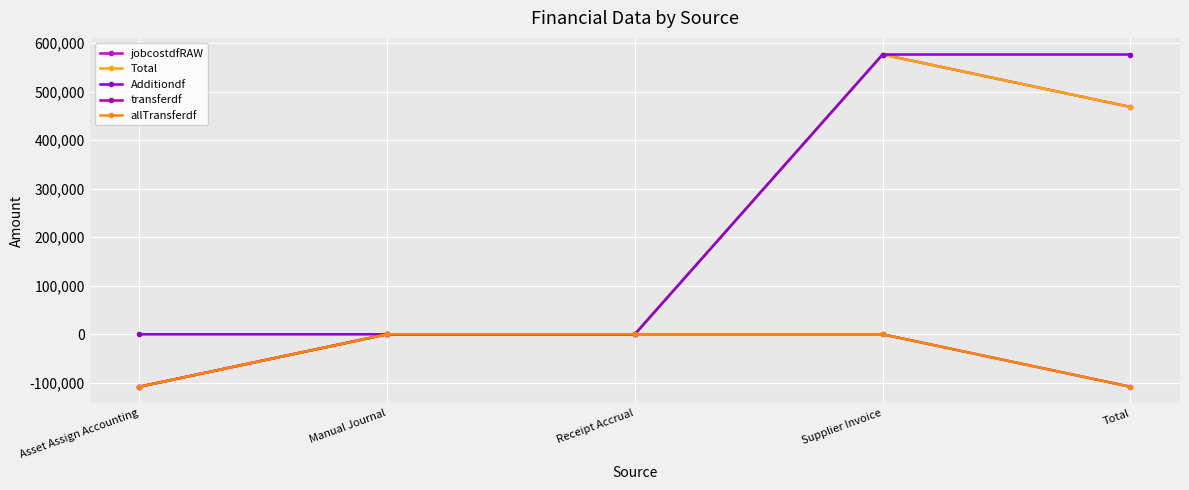

Reading right to left, what are all the values shown in this chart?

jobcostdfRAW: 468254.2	576353.0	-0.0	0.0	-108098.9
Total: 468254.2	576353.0	-0.0	0.0	-108098.9
Additiondf: 576353.0	576353.0	-0.0	0.0	0.0
transferdf: -108098.9	0.0	0.0	0.0	-108098.9
allTransferdf: -108098.9	0.0	0.0	0.0	-108098.9